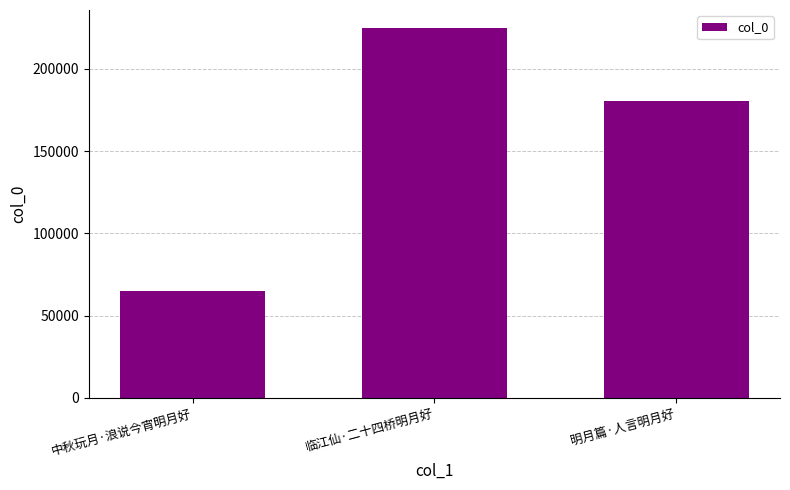

What is the sum of all values?

469965